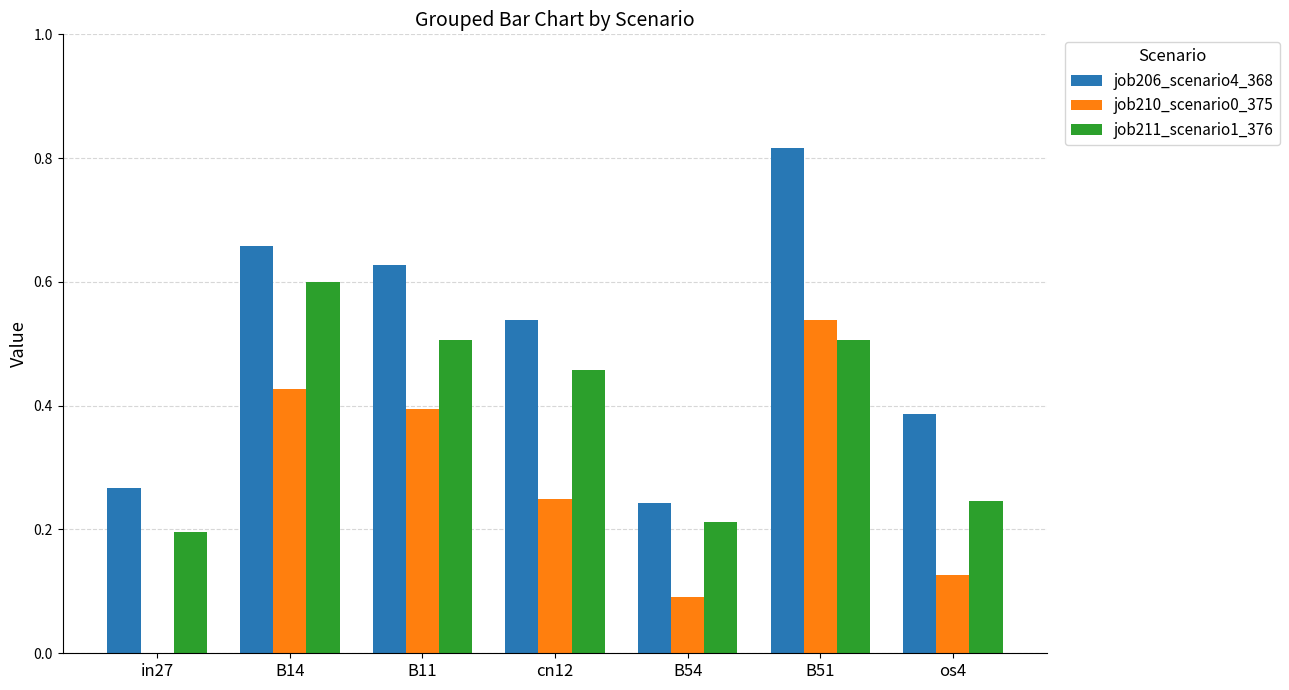

Which series has the largest total across all categories?

job206_scenario4_368